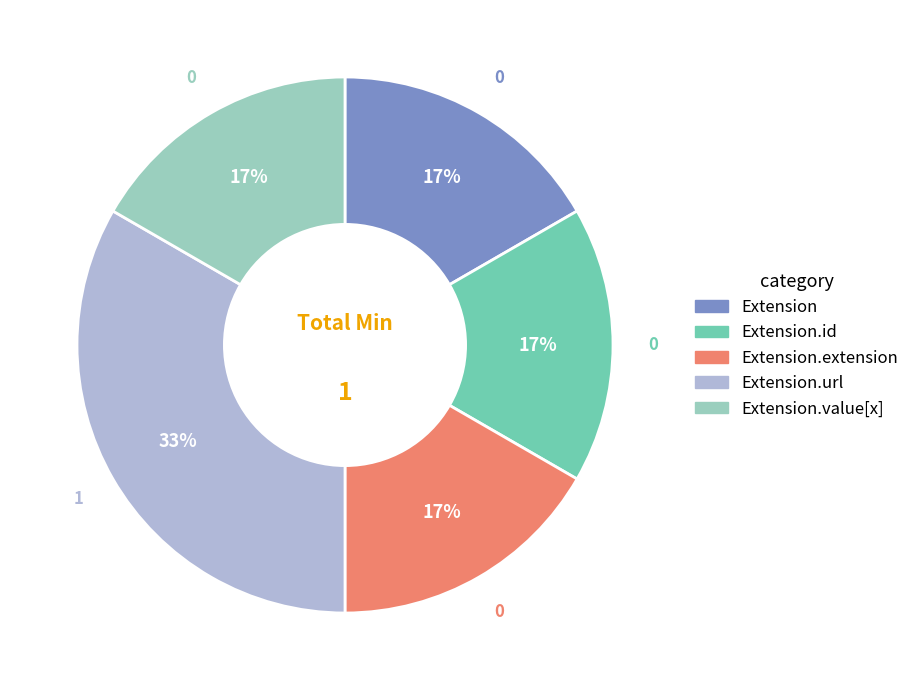

To the nearest percent, what is the average slice percentage?

20%